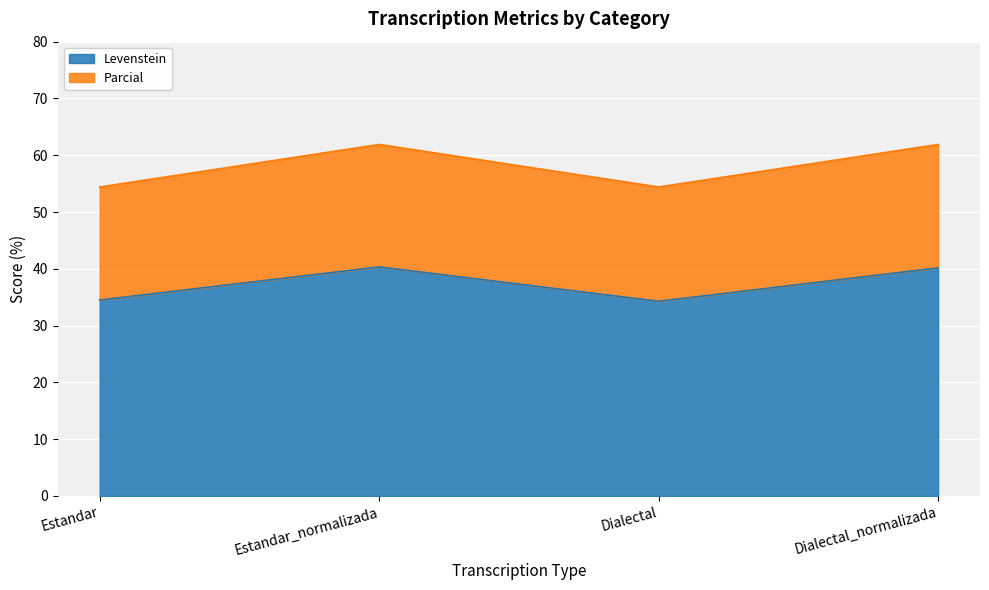

True or false: Parcial and Levenstein intersect in this chart.

False